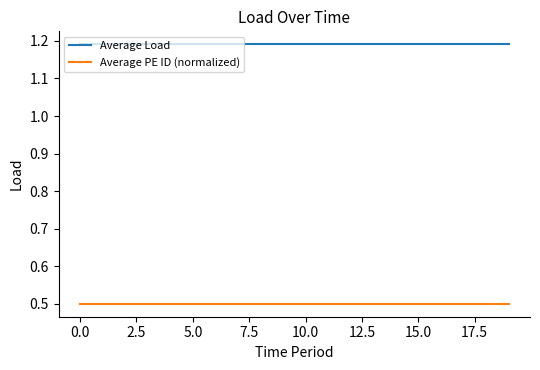

What is the lowest value of the Average PE ID (normalized) series?

0.5